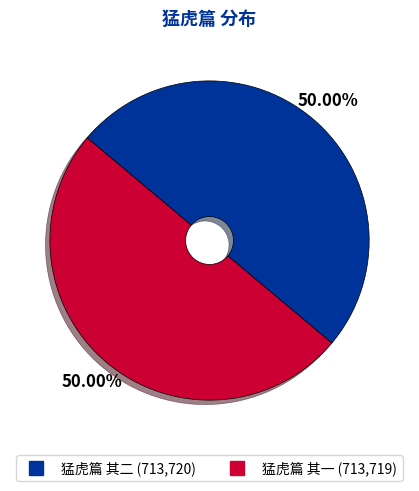

Combined, what portion of the pie is 猛虎篇 其二 and 猛虎篇 其一?

100.0%